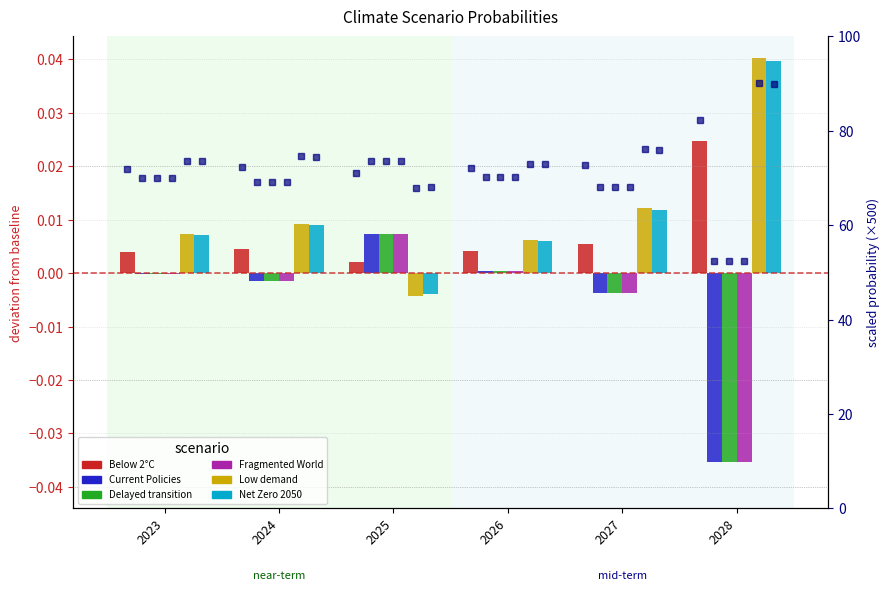

Is it true that Fragmented World equals 0.0 at 2026?

False